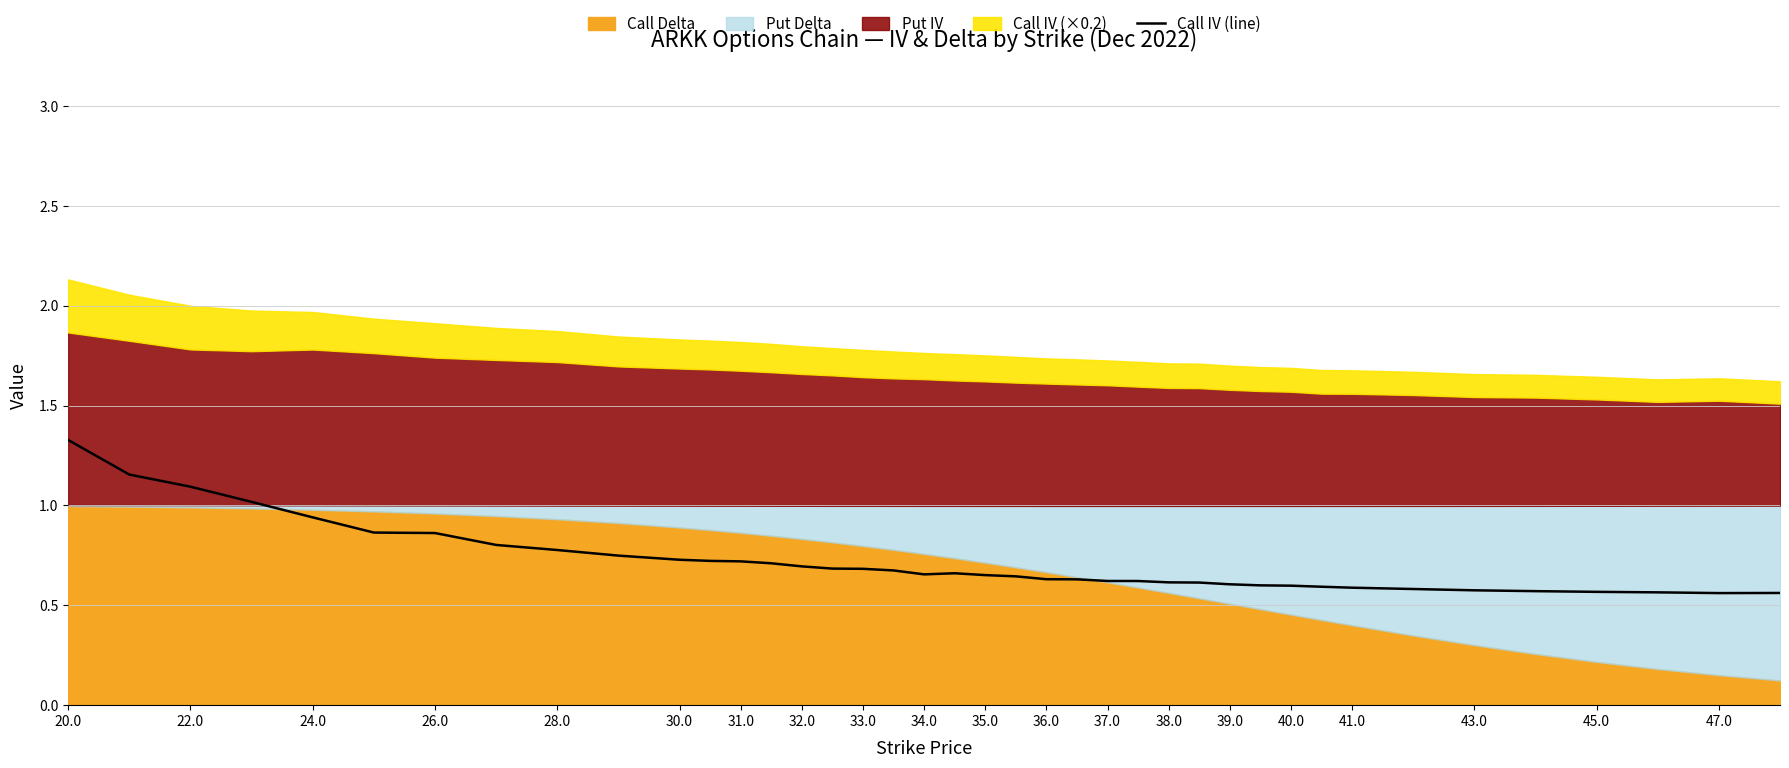

What is the average value?

0.7